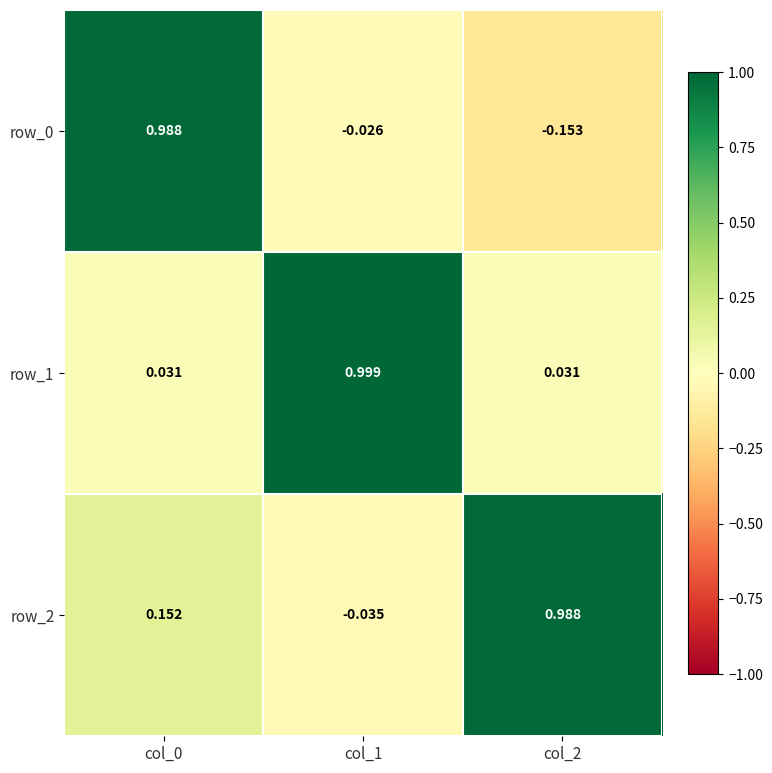

Is the value of row_0 at col_1 greater than the value of row_2 at col_1?

Yes